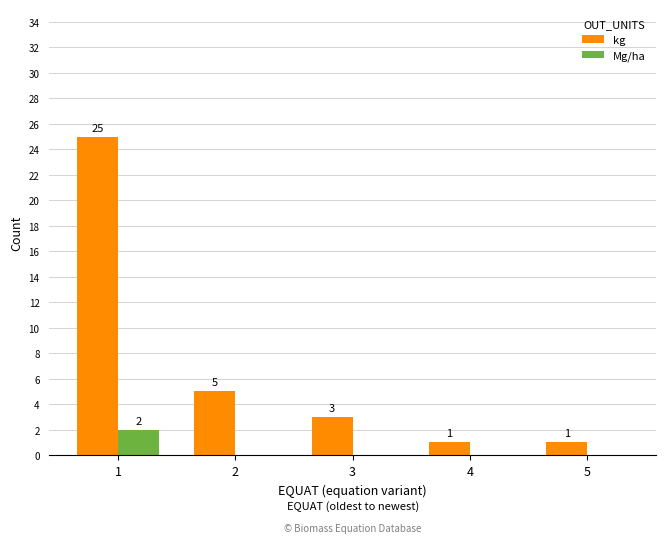

Reading right to left, transcribe all the data shown in this chart.

kg: 5=1	4=1	3=3	2=5	1=25
Mg/ha: 5=0	4=0	3=0	2=0	1=2